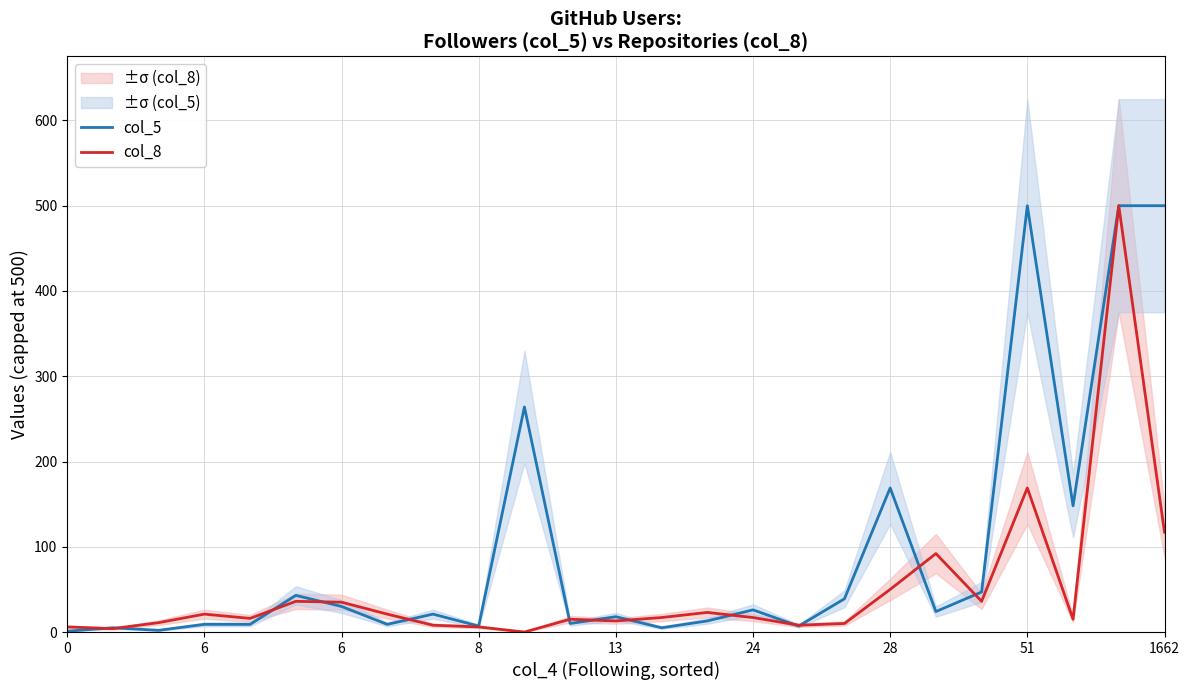

After their last crossing, which series has the higher values: col_5 or col_8?

col_5